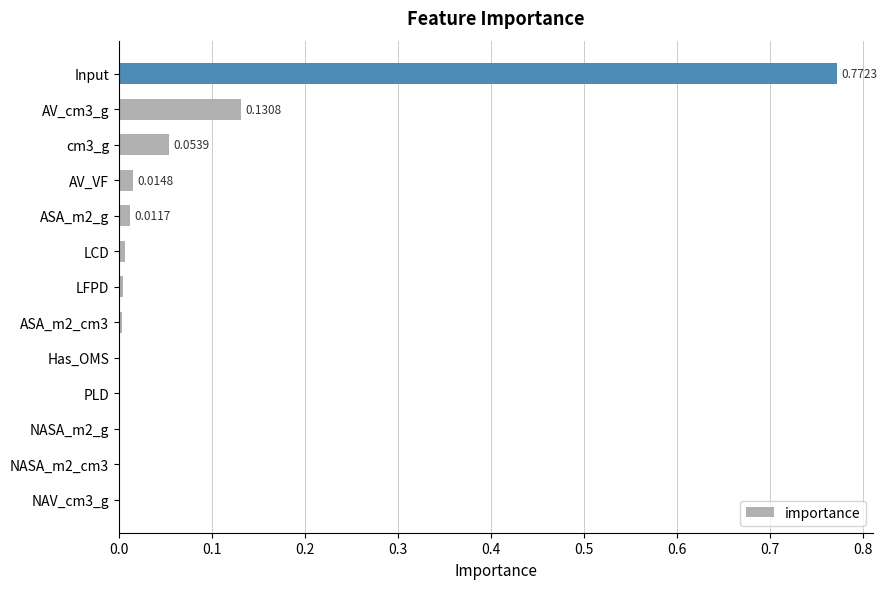

What is the change in value from cm3_g to Input?

+0.7